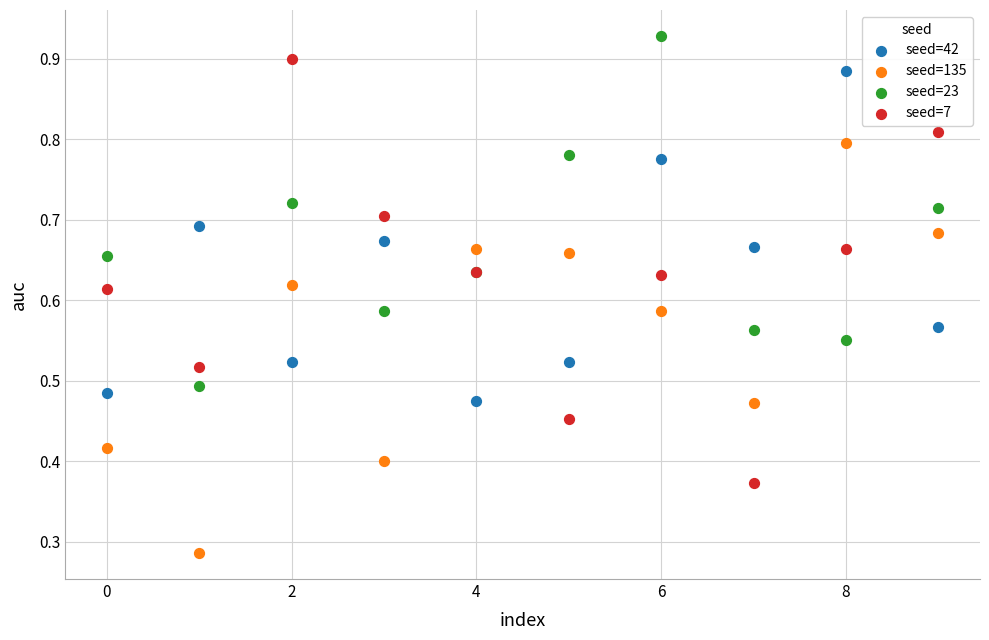

Which series contains the highest Y value?

seed=23